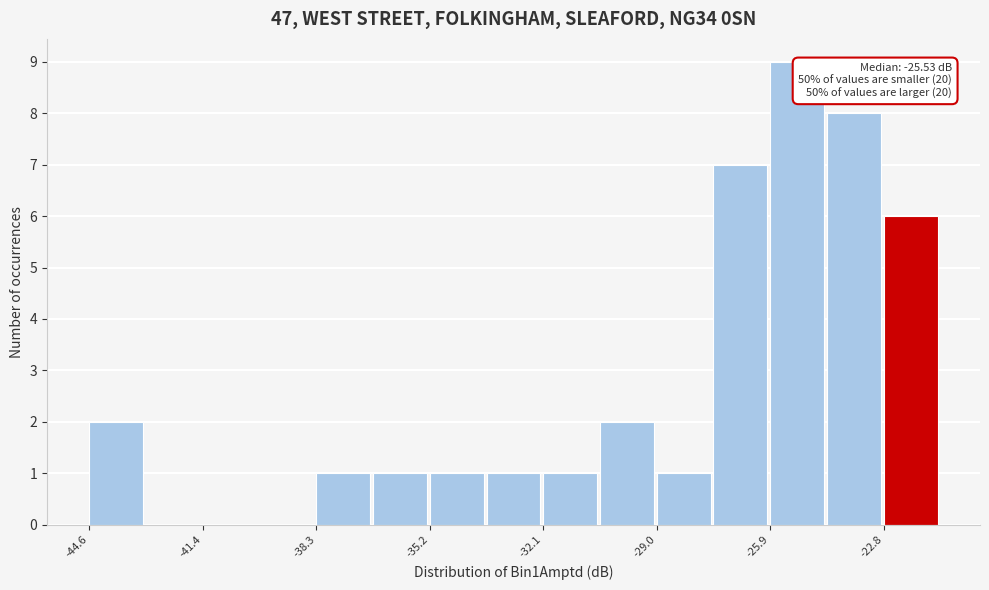

Around what value on the x-axis is the tallest bar? Give the approximate position of its centre, as read against the axis.

-25.0